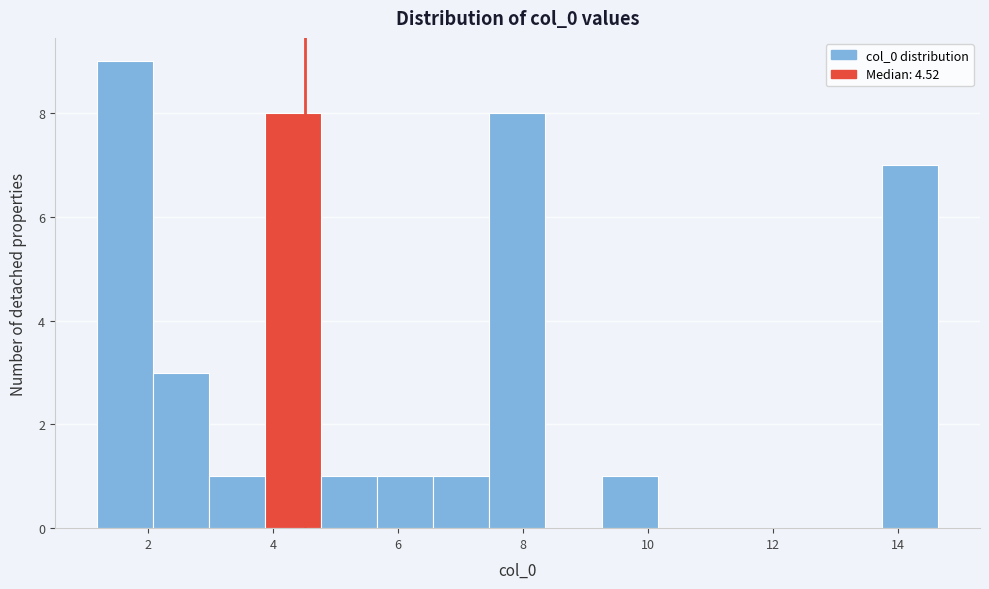

What is the height of the bar covering 13.8 to 14.6 on the x-axis? Neither the bar edges nor the heights are printed on the chart, so give them approximately, as read against the axes.

7